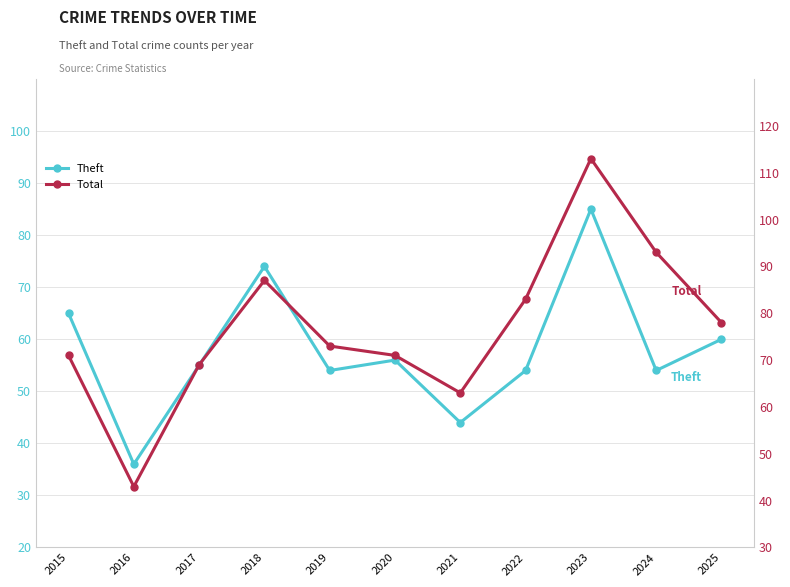

What is the average value of the Total series?

77